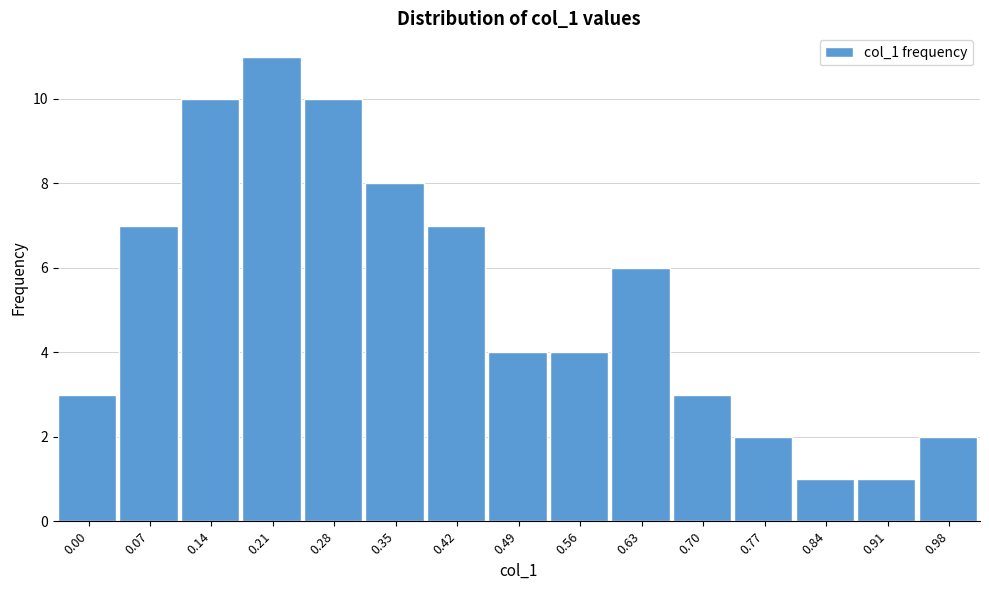

Reading left to right, what are all the values shown in this chart?

3	7	10	11	10	8	7	4	4	6	3	2	1	1	2